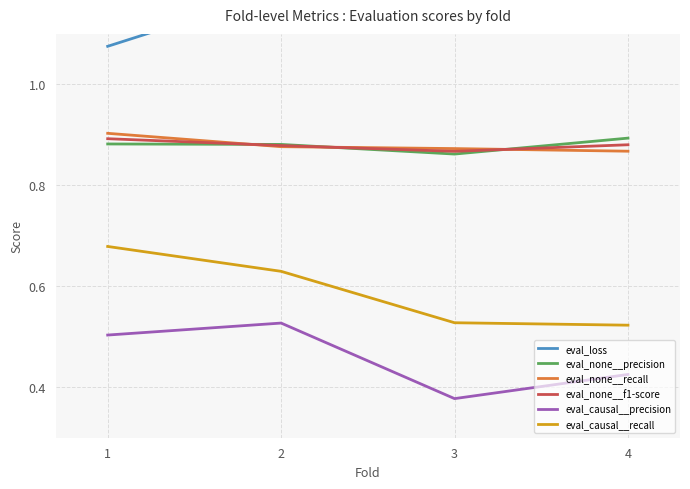

At which label is eval_none__recall closest to 0?

4